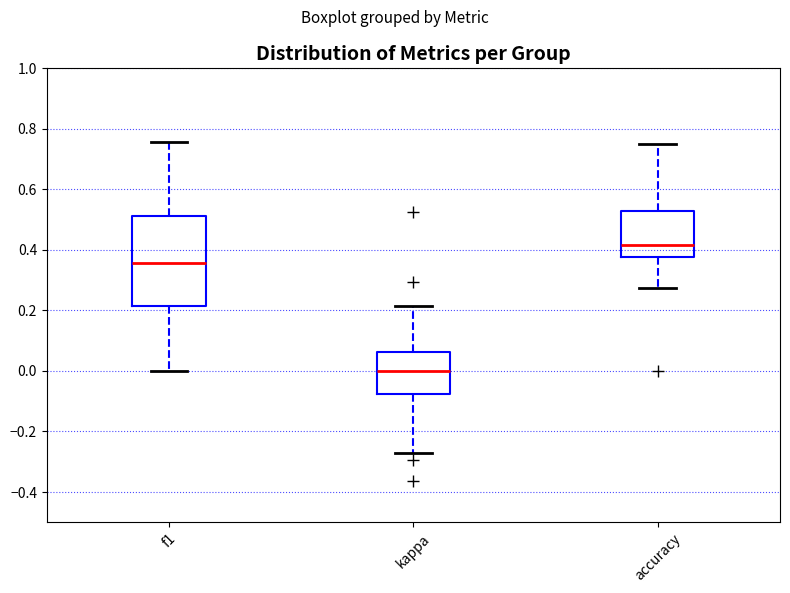

Reading left to right, read every box against the y-axis: the position of its median line, the range the box covers, and the ends of its whiskers. The values are not printed on the chart, so give them approximately, as read against the axis.

f1: median 0.36, box 0.22 to 0.52, whiskers 0.00 to 0.76
kappa: median 0.00, box -0.08 to 0.06, whiskers -0.28 to 0.22
accuracy: median 0.42, box 0.38 to 0.52, whiskers 0.28 to 0.76